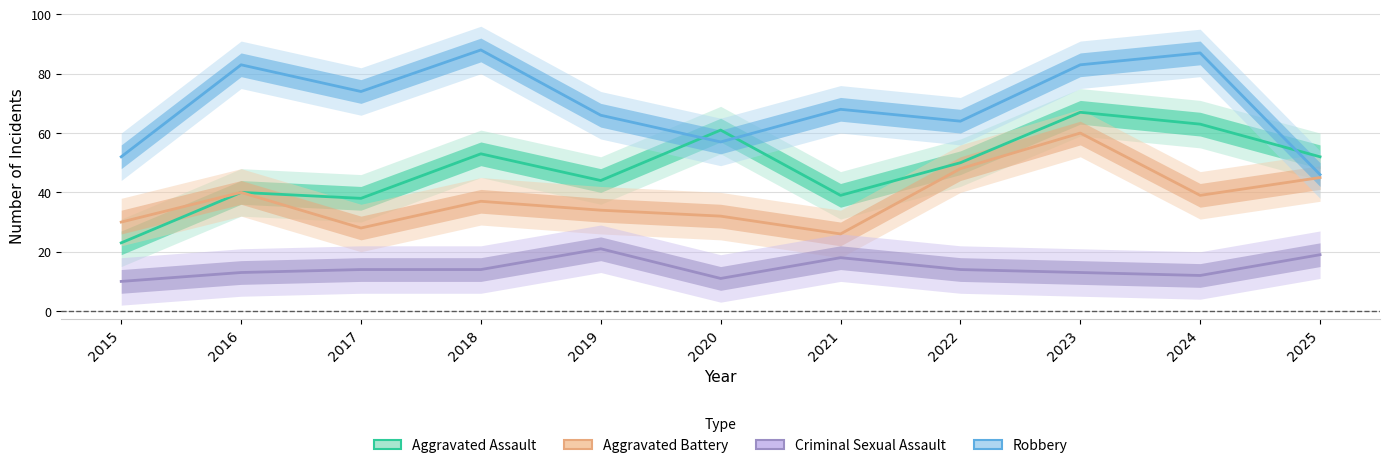

At which category does the chart reach its minimum across all series?

2015